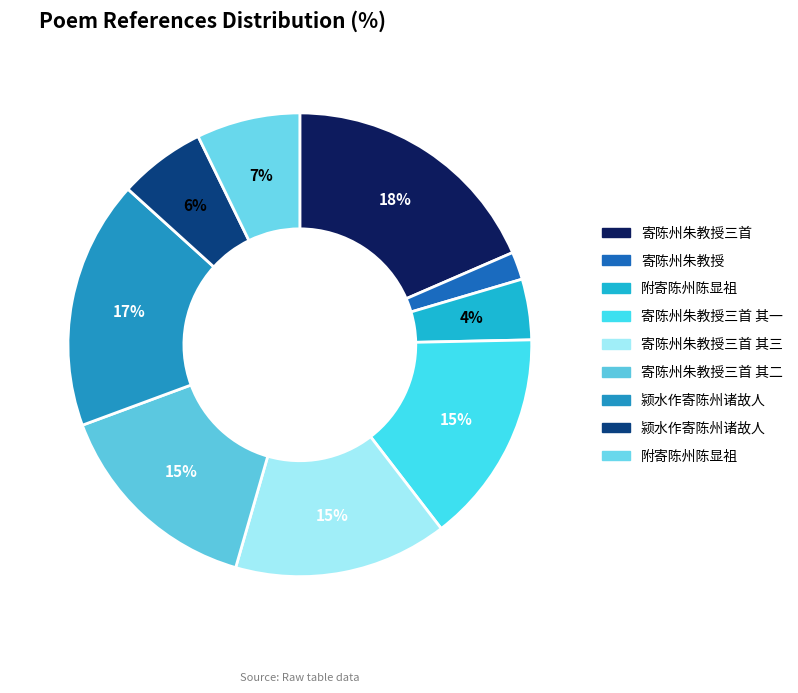

How many segments does this pie chart have?

9